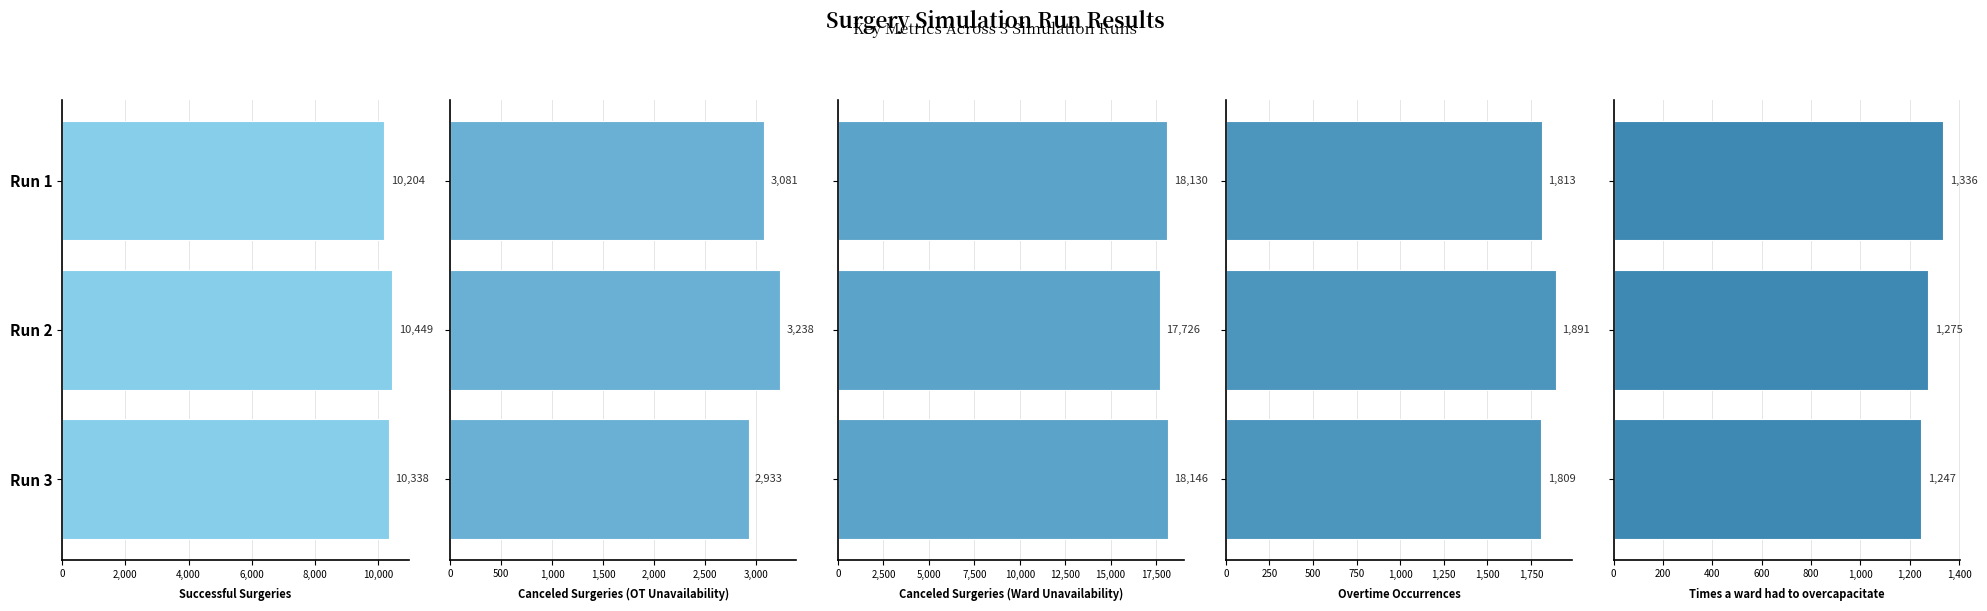

What is the total value across all series at Run 1?

34564